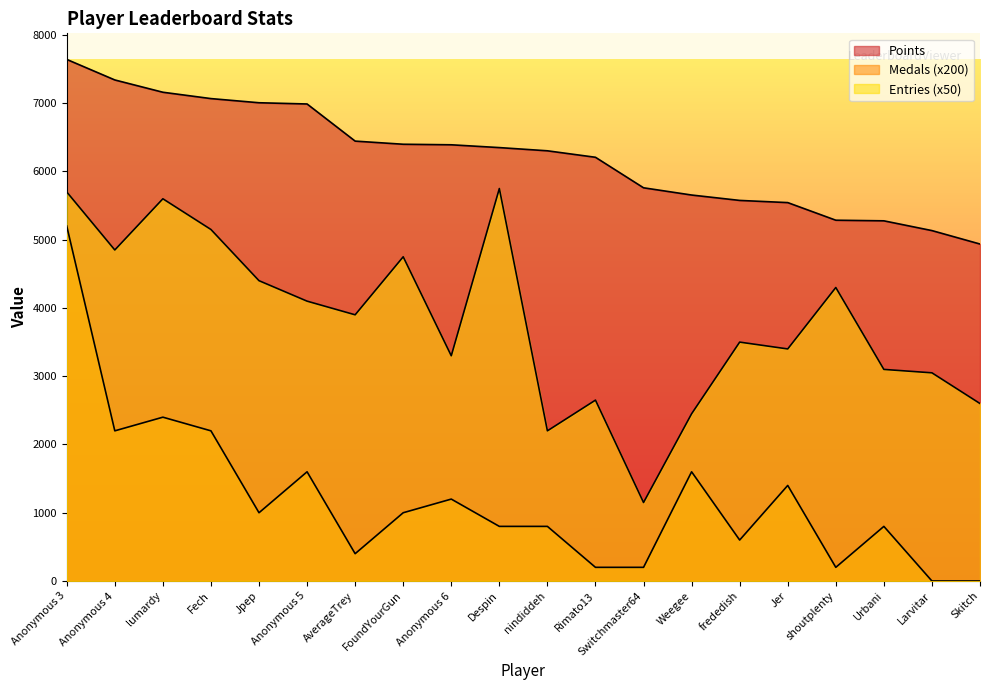

What is the label of the 12th point from the left?

Rimato13